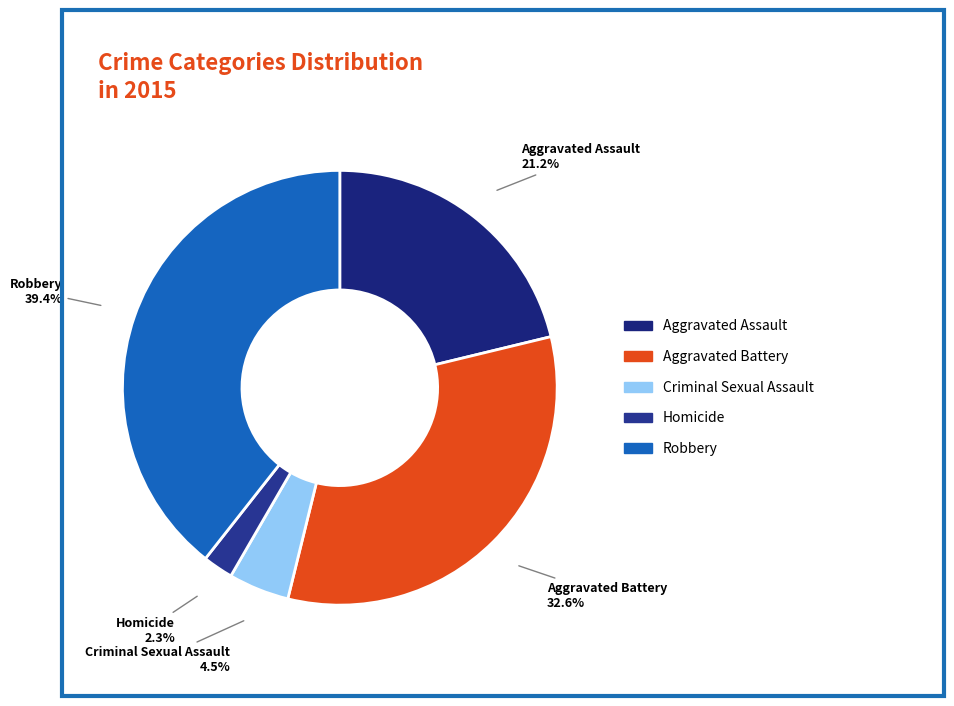

To the nearest percent, what percentage of the pie is Homicide?

2%